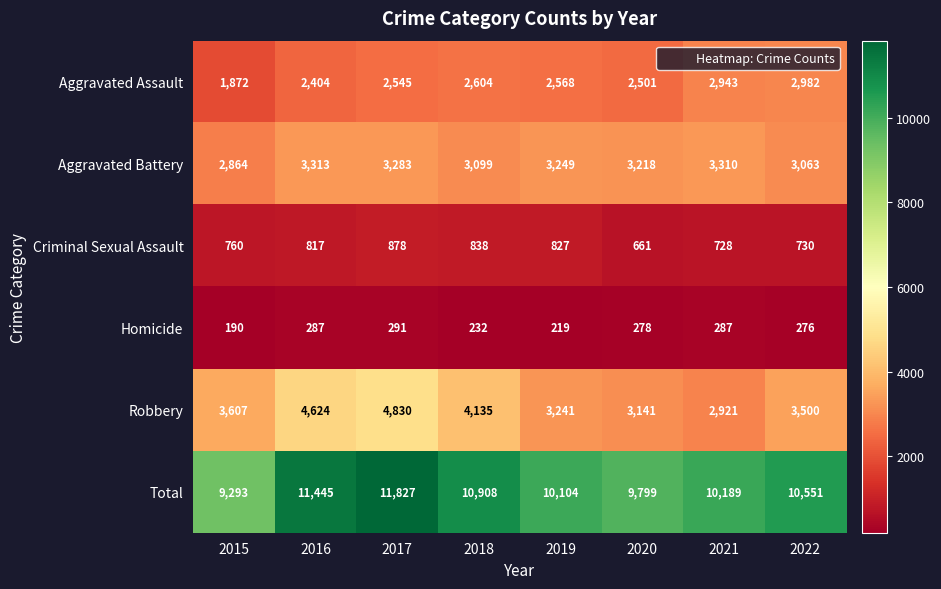

Between 2018 and 2019, which series saw the biggest shift?

Robbery